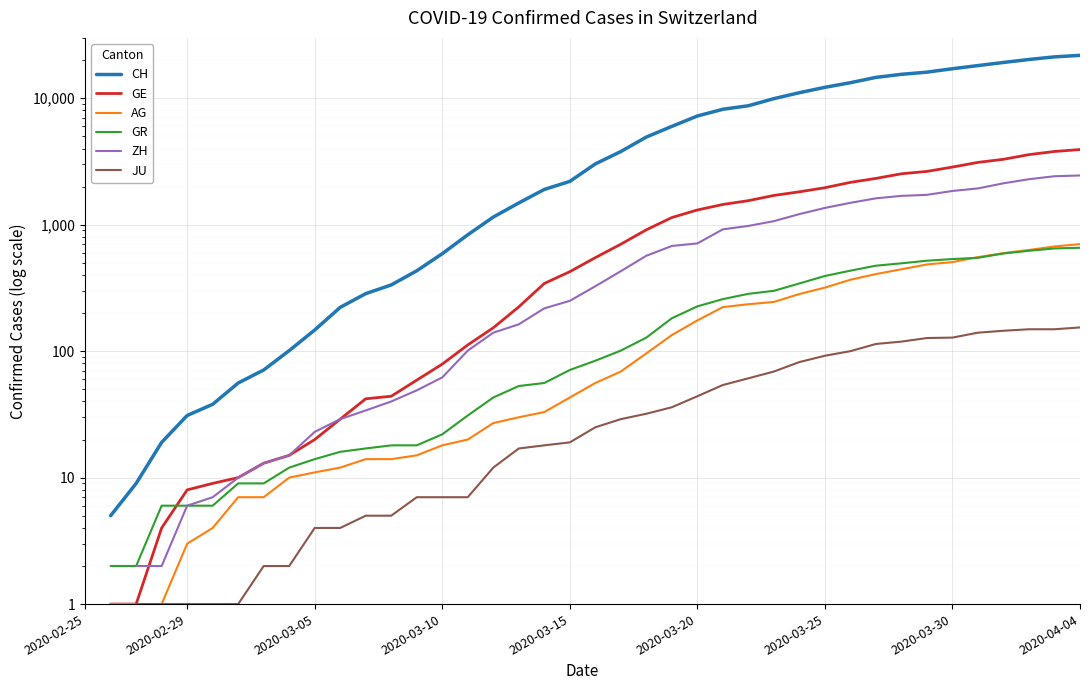

What is the difference between the second highest and second lowest values in the GR series?

647.0